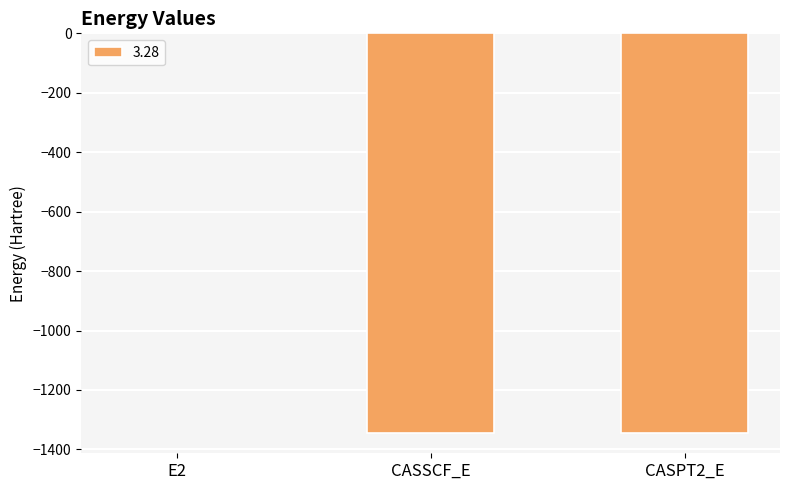

Where is the data nearest to the value -673?

CASSCF_E